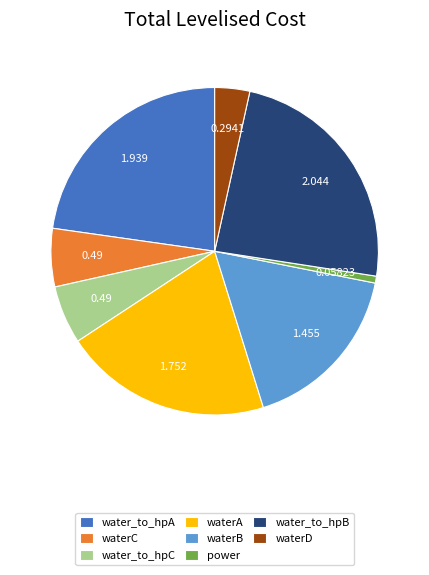

Combined, do waterC and waterD account for over 50%?

No